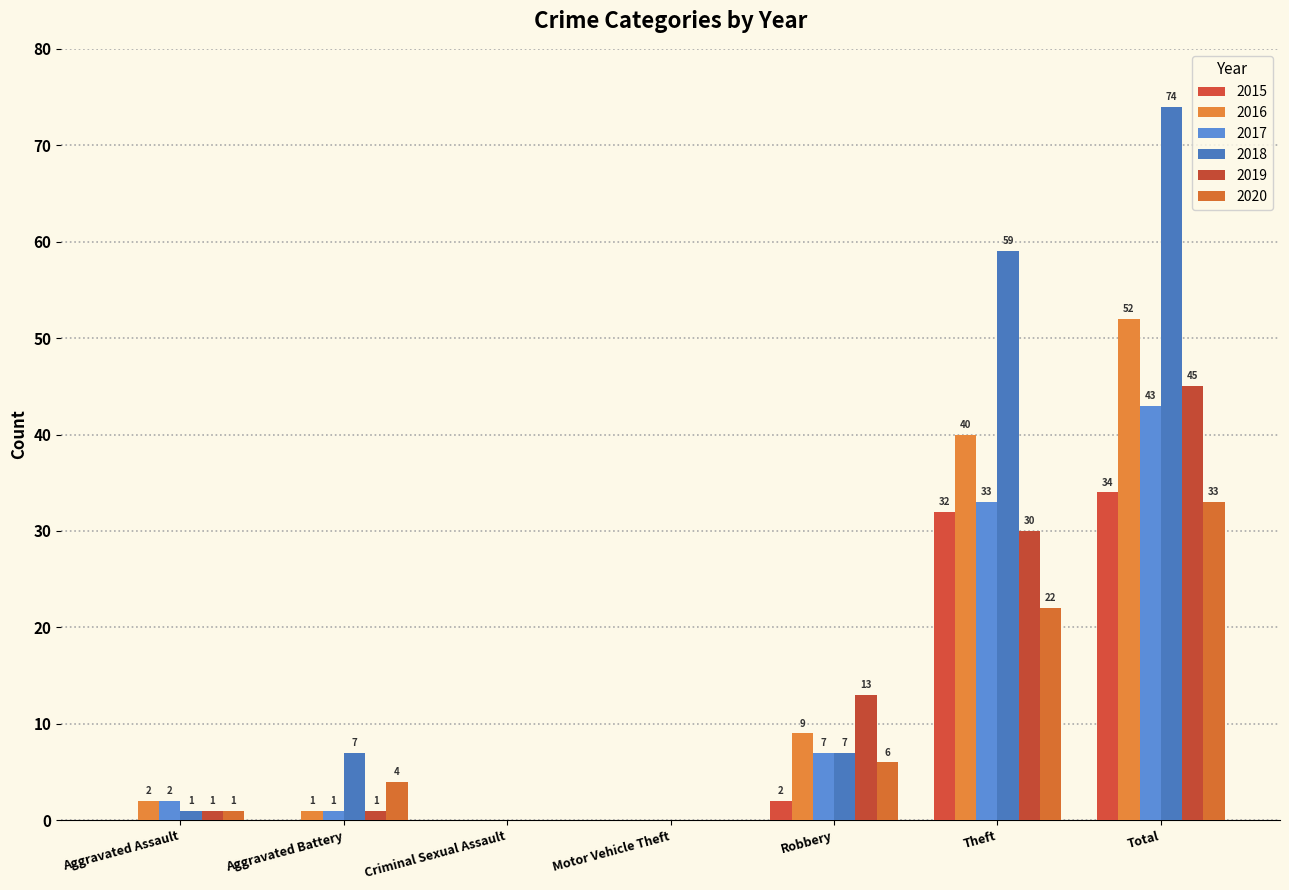

Which series has the largest total across all categories?

2018